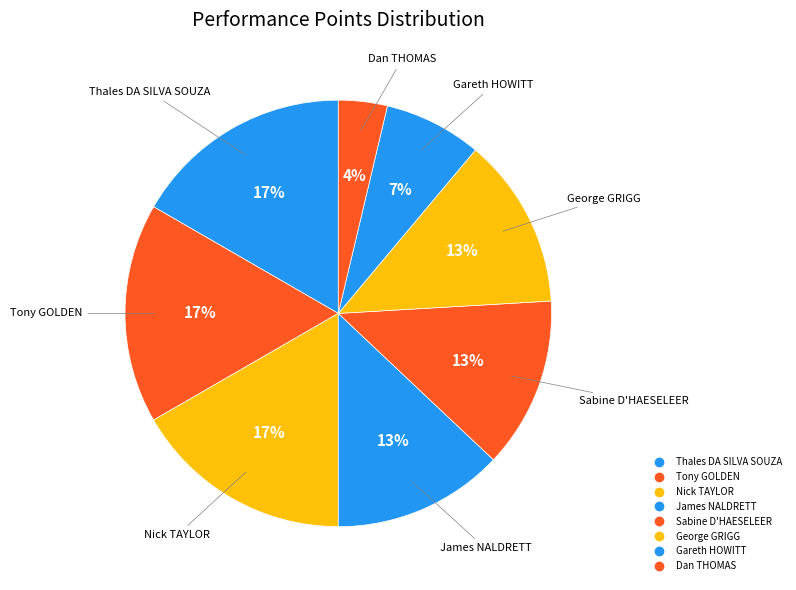

Which category has the biggest portion of the pie?

Thales DA SILVA SOUZA